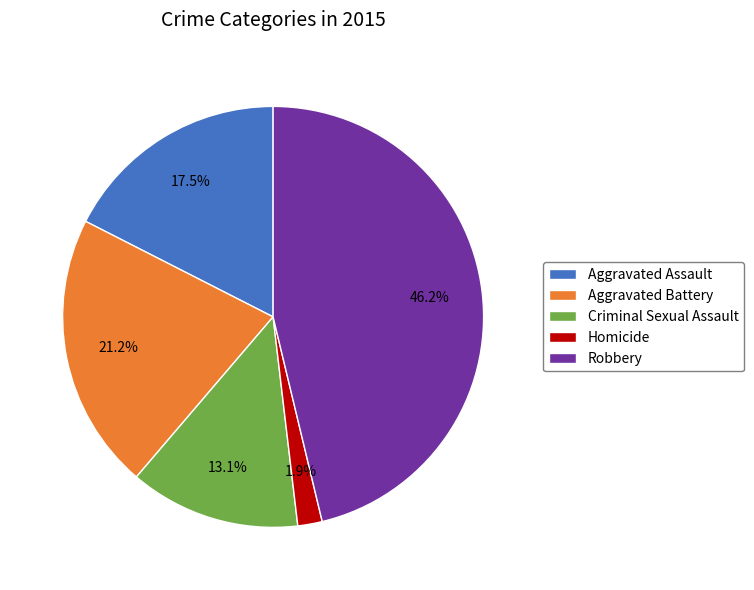

Approximately how many times larger is the value at Aggravated Assault compared to Aggravated Battery?

0.8